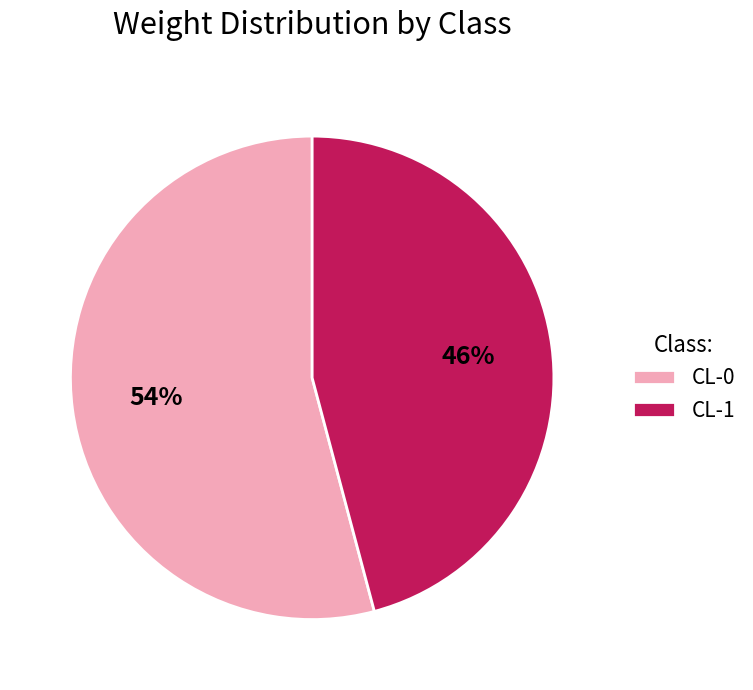

The CL-1 slice represents 31% of the pie. True or false?

False